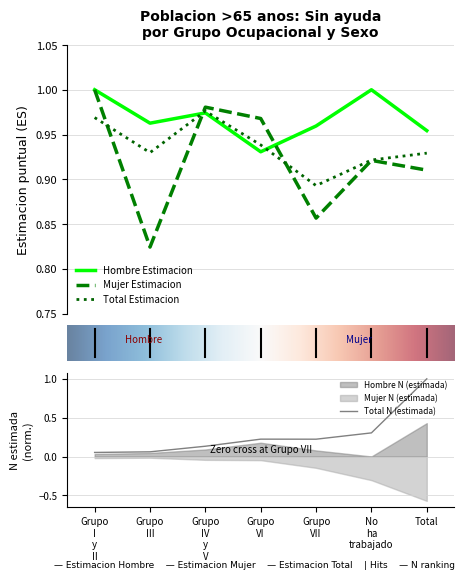

Between which two adjacent categories do Hombre Estimacion and Mujer Estimacion first intersect?

Grupo III and Grupo IV y V